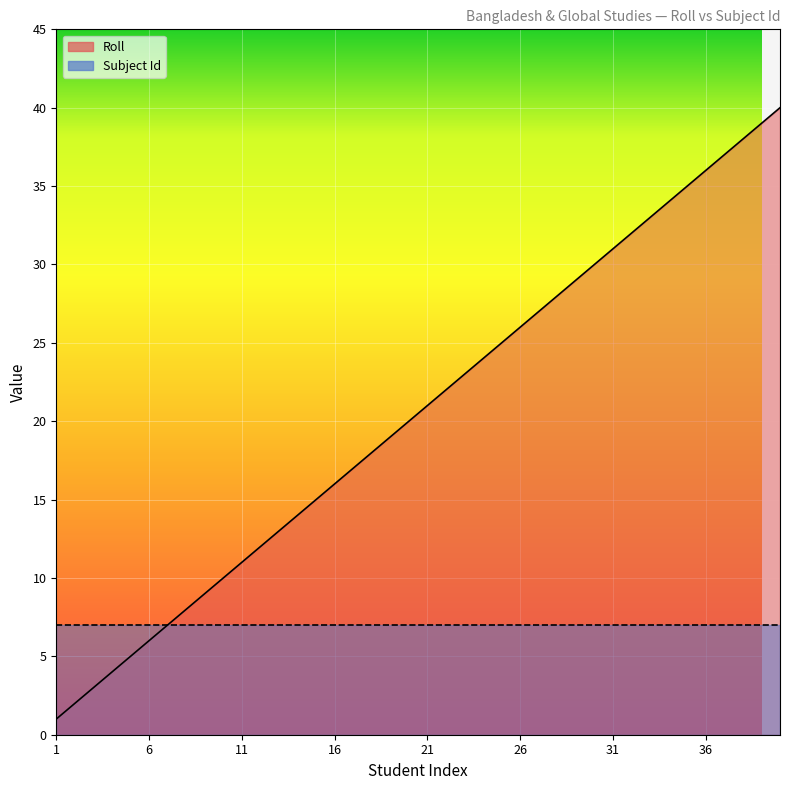

Rank the series by their maximum value, from highest to lowest.

Roll, Subject Id